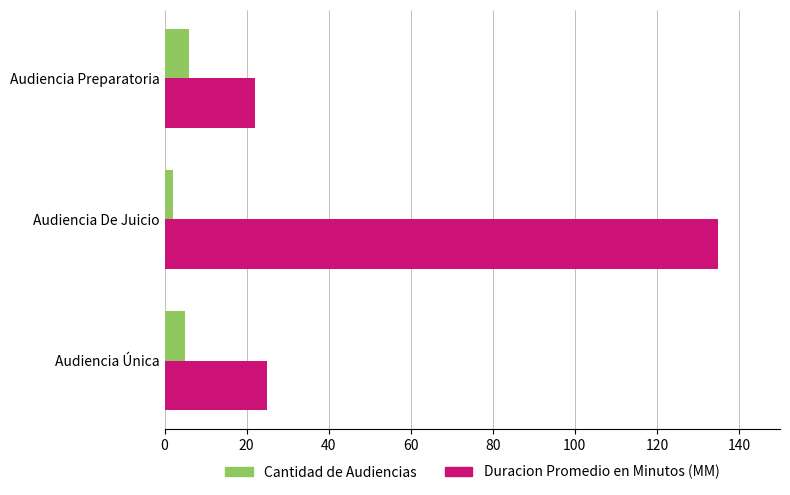

What is the average value of the Cantidad de Audiencias series?

4